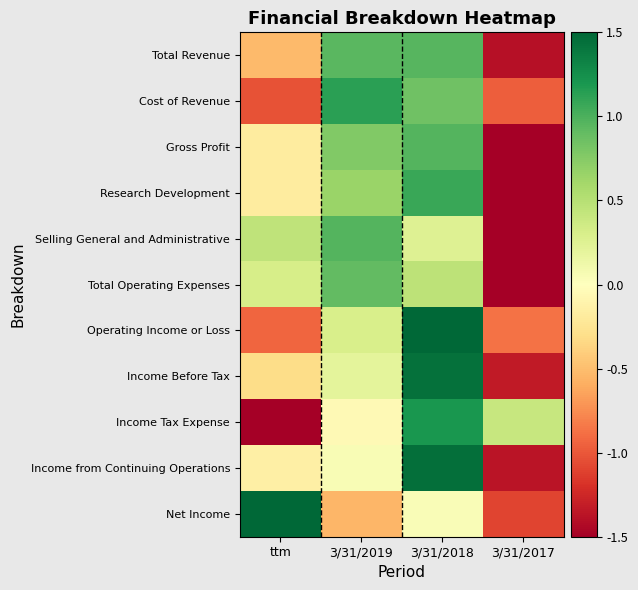

Between 3/31/2019 and 3/31/2018, which is larger?

3/31/2018